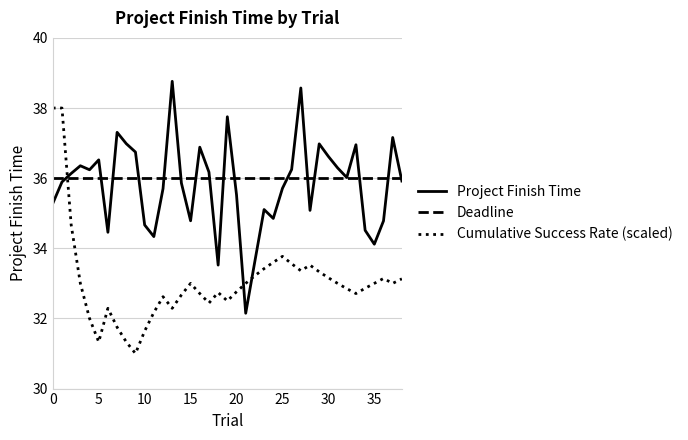

What is the smallest value displayed?

31.0